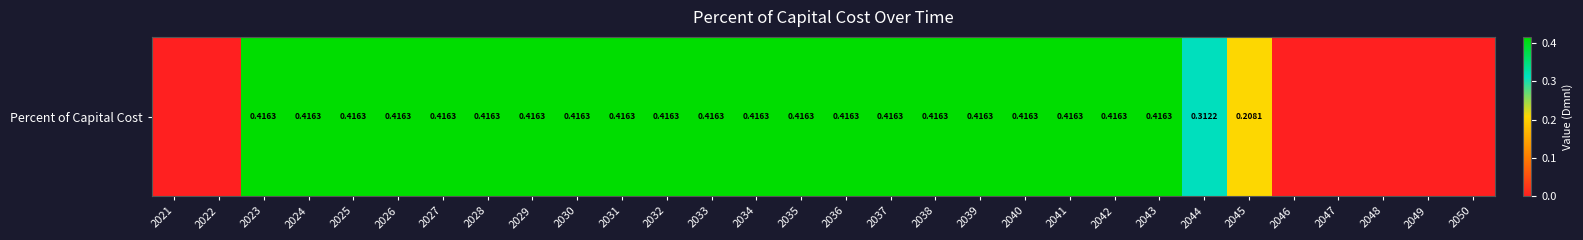

The chart shows a value of 0.4 at 2033. True or false?

True